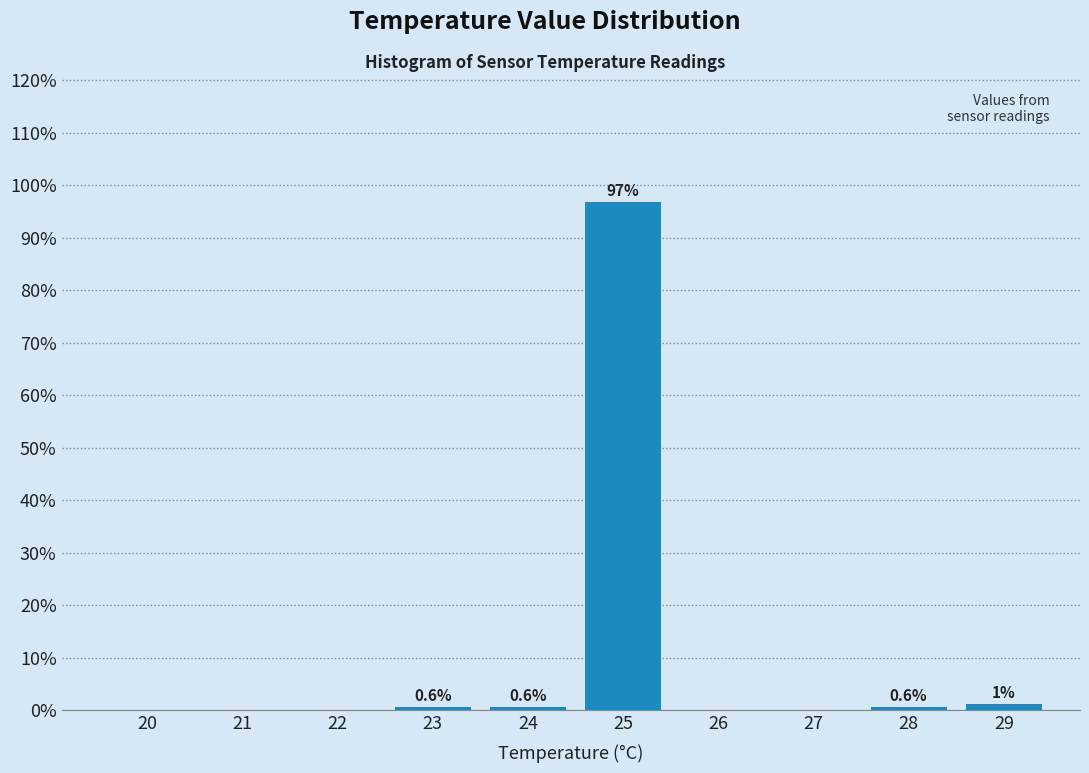

What is the maximum value shown in the chart?

96.9